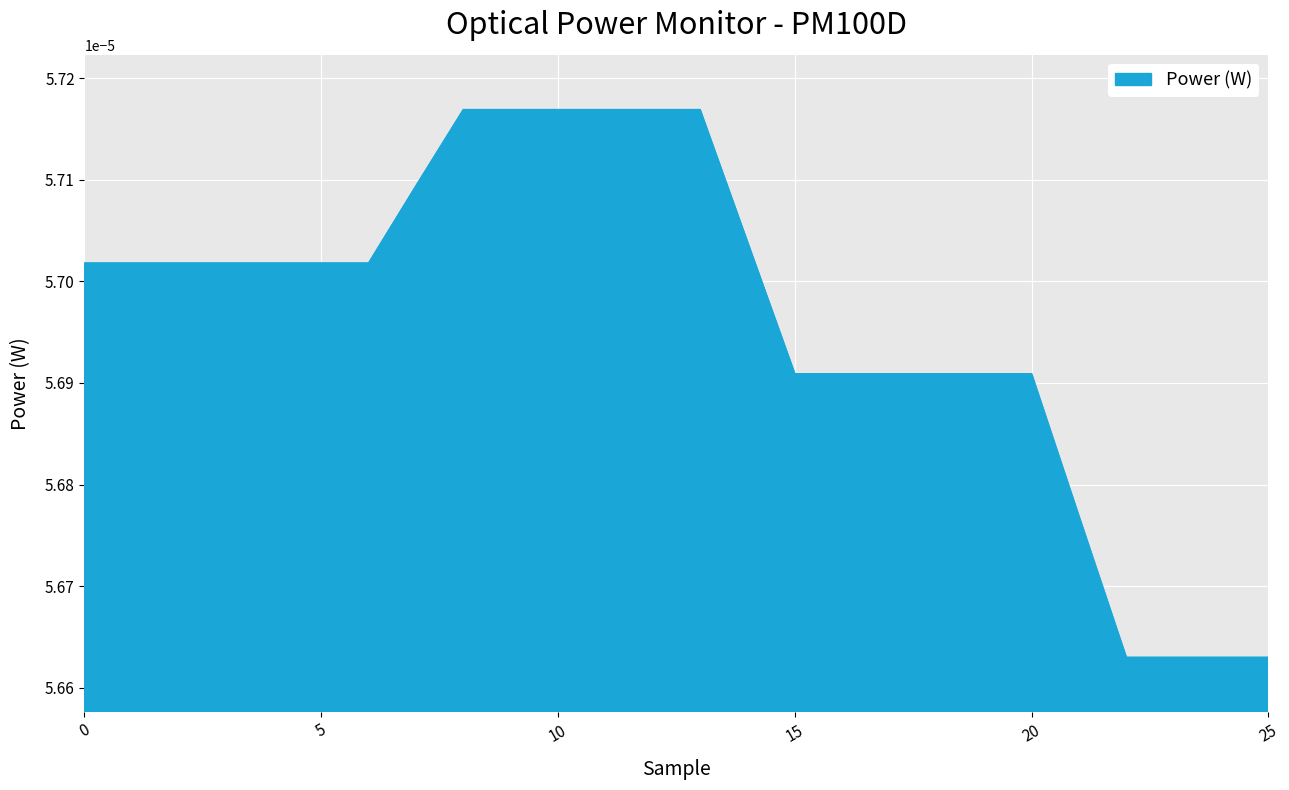

Does the chart have visible grid lines?

Yes